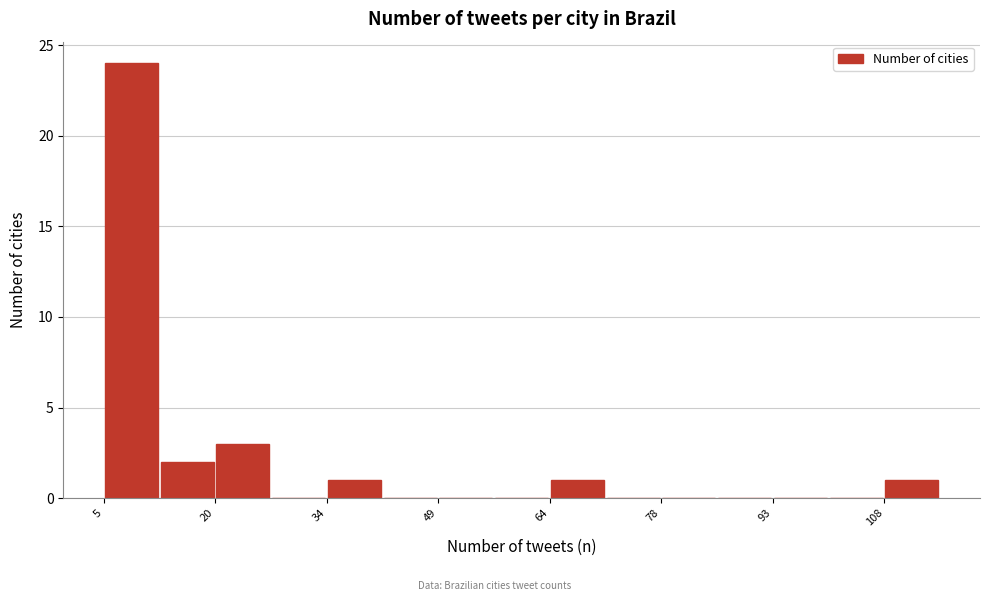

Around what value on the x-axis is the tallest bar? Give the approximate position of its centre, as read against the axis.

8